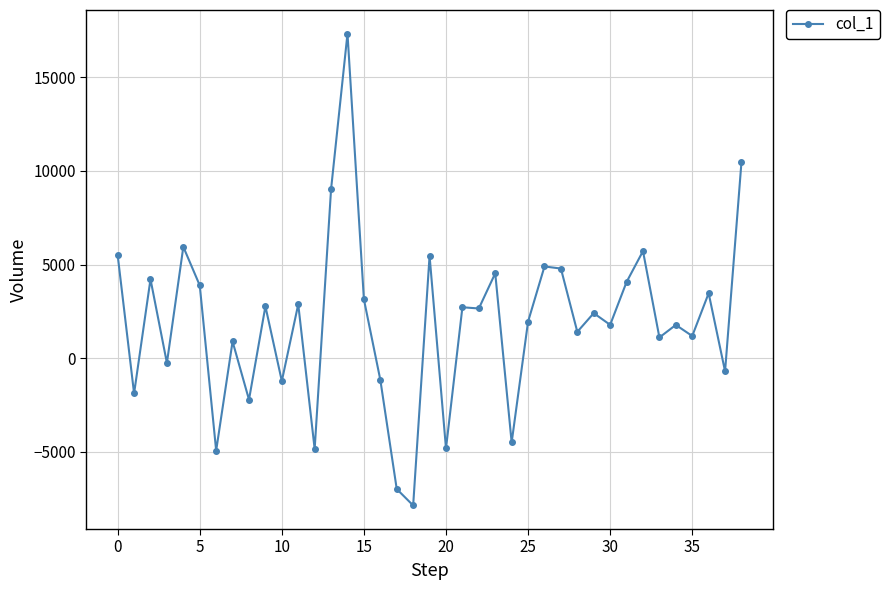

Is this an area chart (filled region under the line)?

No